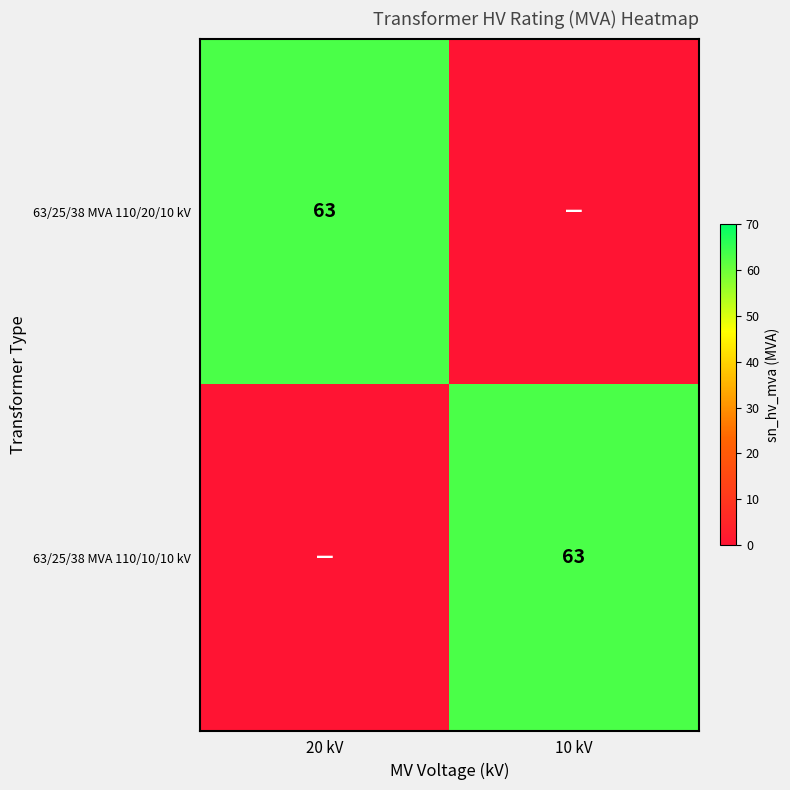

The 63/25/38 MVA 110/20/10 kV series shows 29 at 20 kV. True or false?

False